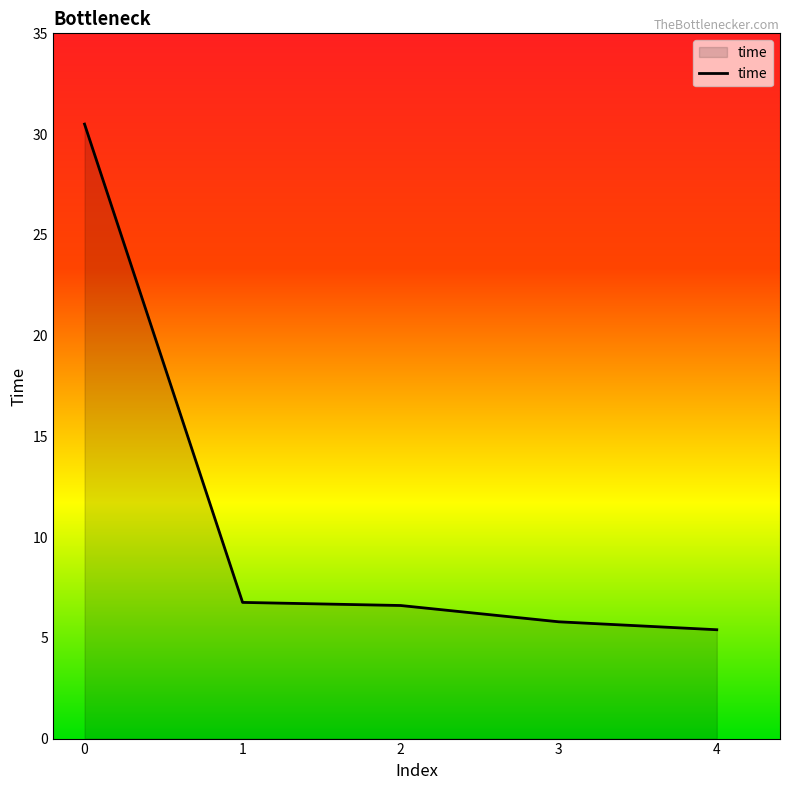

The chart shows a value of 6.3 at 0. True or false?

False